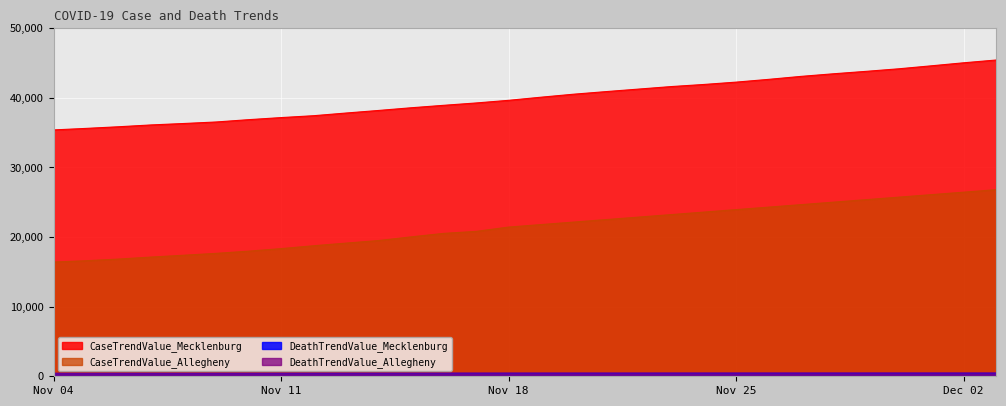

At which category is the sum across all series the highest?

2020-12-03